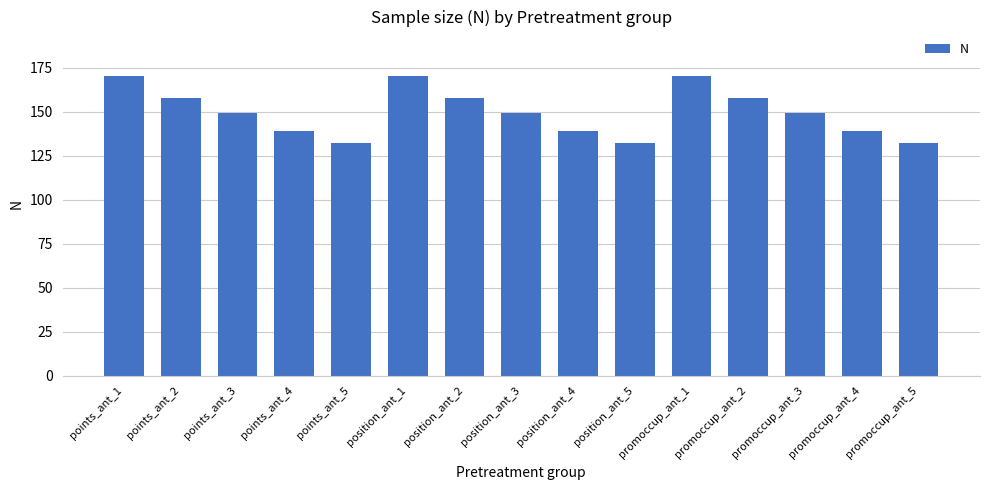

What is the minimum value shown in the chart?

132